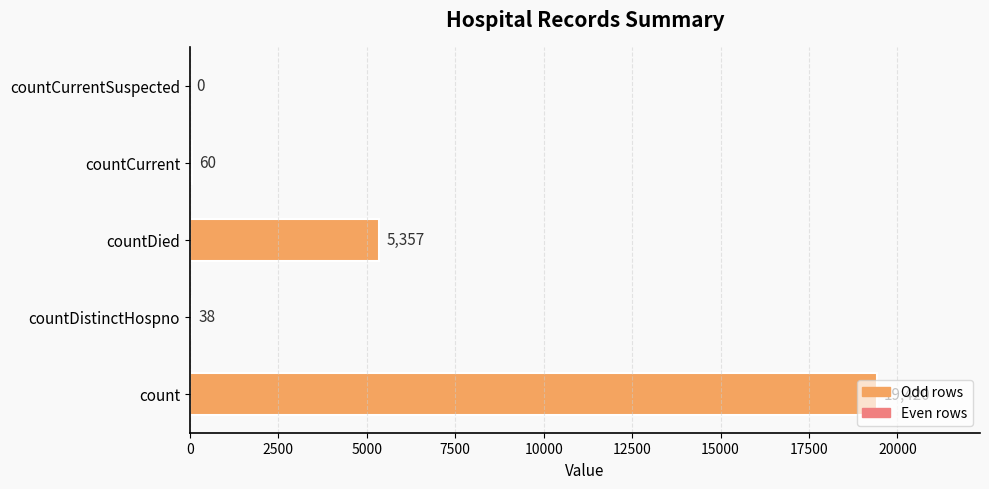

Are the bars horizontal?

Yes